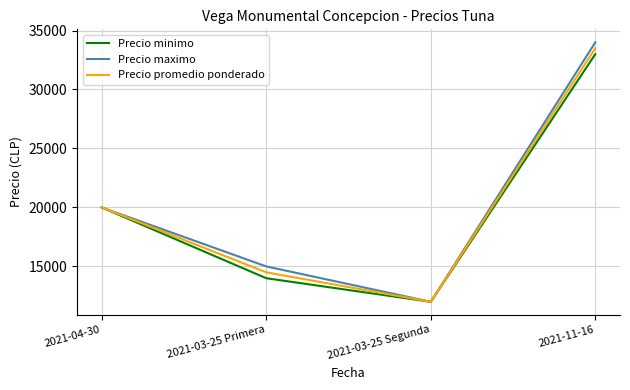

Between 2021-03-25 Primera and 2021-03-25 Segunda, which series saw the biggest shift?

Precio maximo